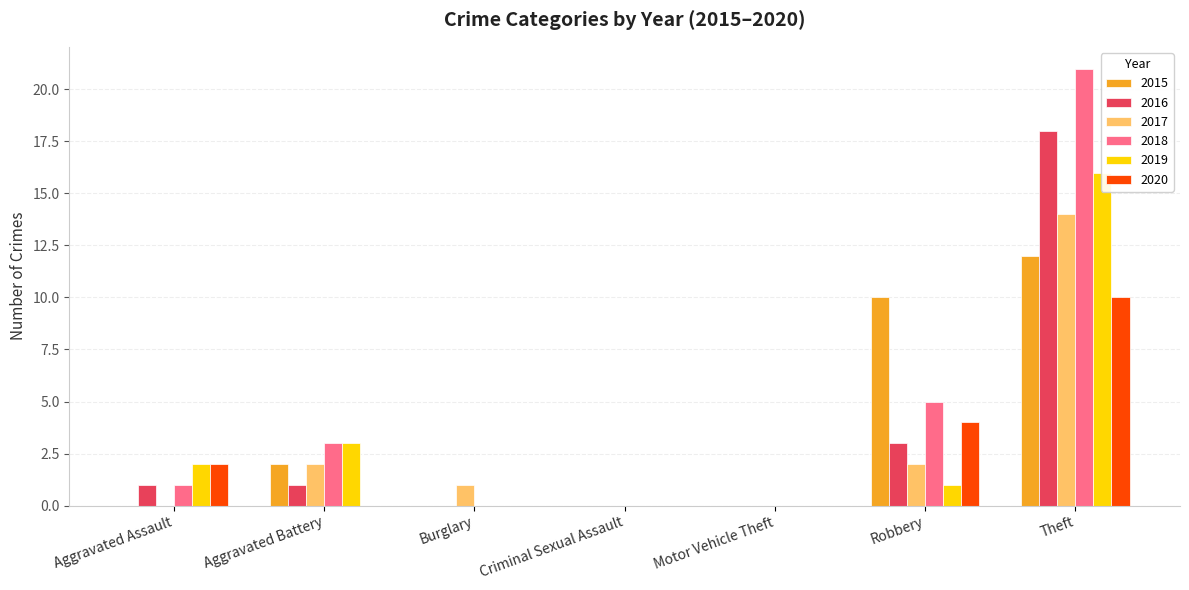

The value of 2015 at Criminal Sexual Assault is -4. True or false?

False